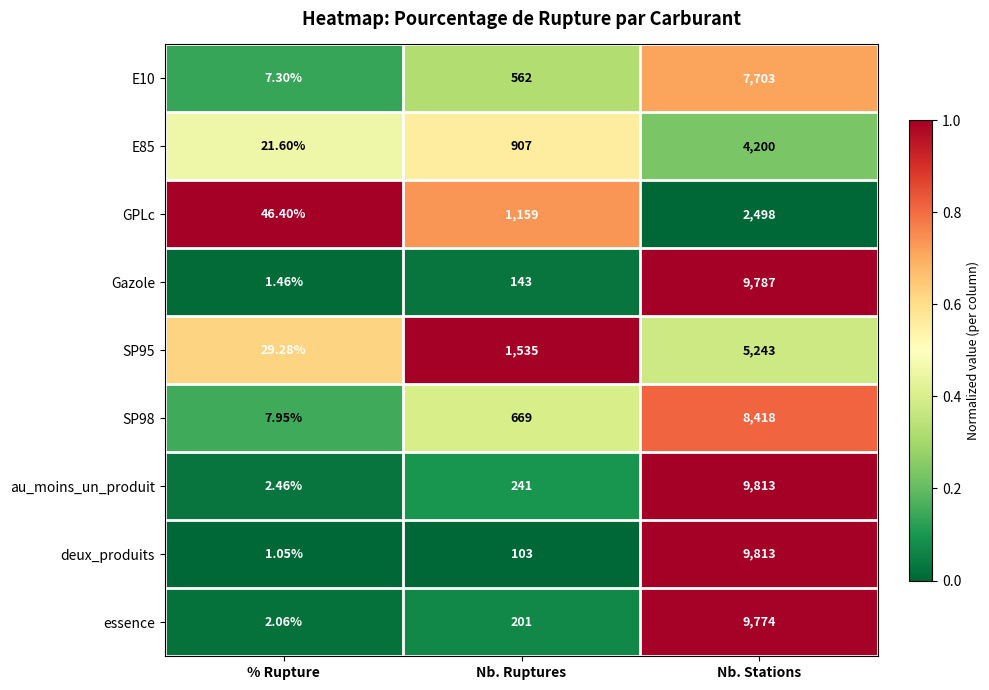

Is the value of deux_produits at % Rupture greater than the value of E10 at Nb. Stations?

No